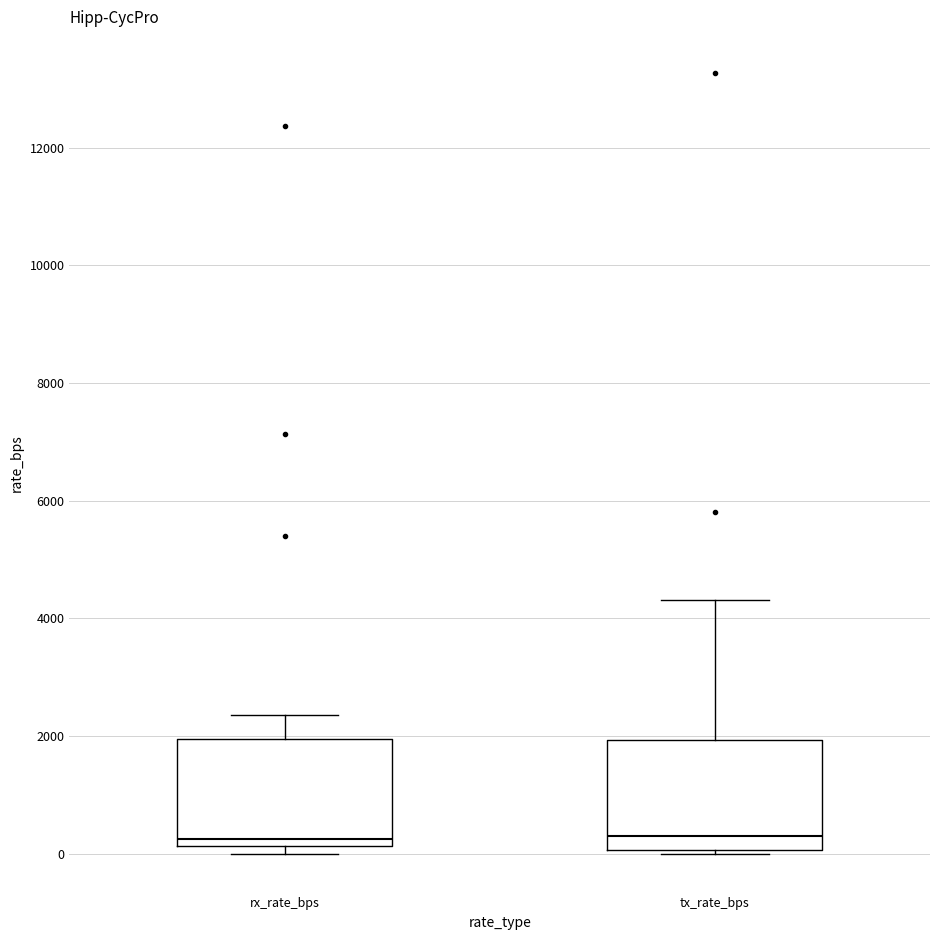

Reading left to right, read every box against the y-axis: the position of its median line, the range the box covers, and the ends of its whiskers. The values are not printed on the chart, so give them approximately, as read against the axis.

rx_rate_bps: median 200 (just above the box's lower edge), box 200 to 2000, whiskers 0 to 2400
tx_rate_bps: median 400, box 0 to 2000, whiskers 0 (just below the box's lower edge) to 4400